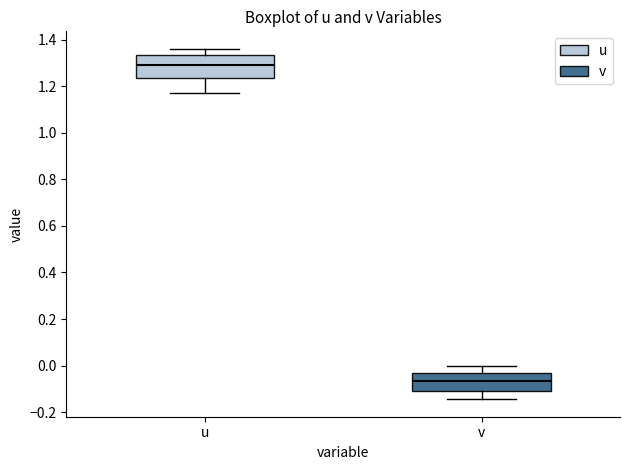

Reading left to right, transcribe this box plot: for each box, give where its median line is, the range the box spans, and where its two whiskers end, as read against the y-axis. The values are not printed on the chart, so give them approximately, as read against the axis.

u: median 1.30, box 1.24 to 1.34, whiskers 1.18 to 1.36
v: median -0.06, box -0.10 to -0.02, whiskers -0.14 to 0.00